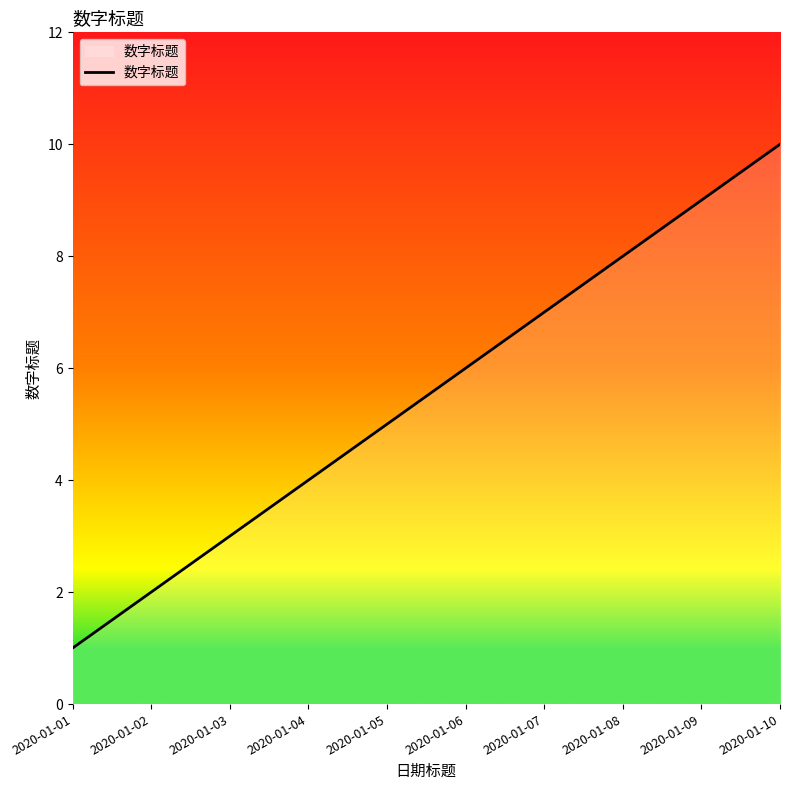

Rank the categories by value from lowest to highest.

2020-01-01, 2020-01-02, 2020-01-03, 2020-01-04, 2020-01-05, 2020-01-06, 2020-01-07, 2020-01-08, 2020-01-09, 2020-01-10